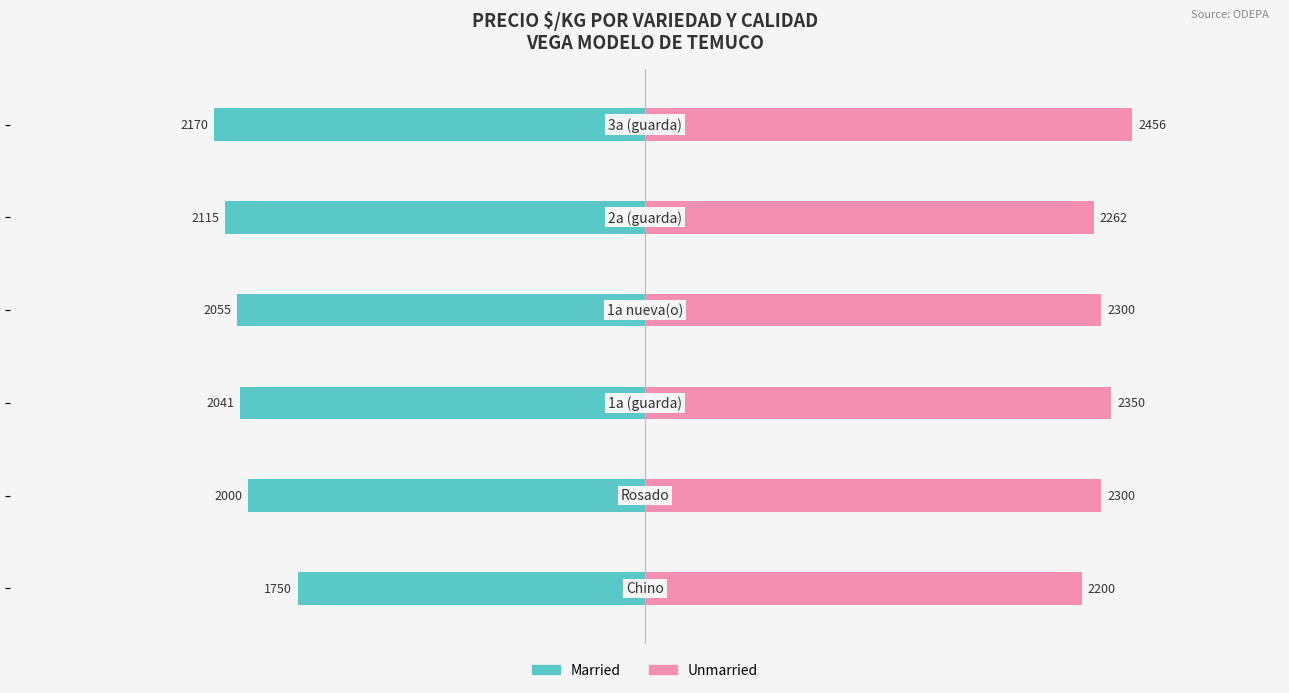

List the series in order of their overall mean, highest first.

Unmarried, Married